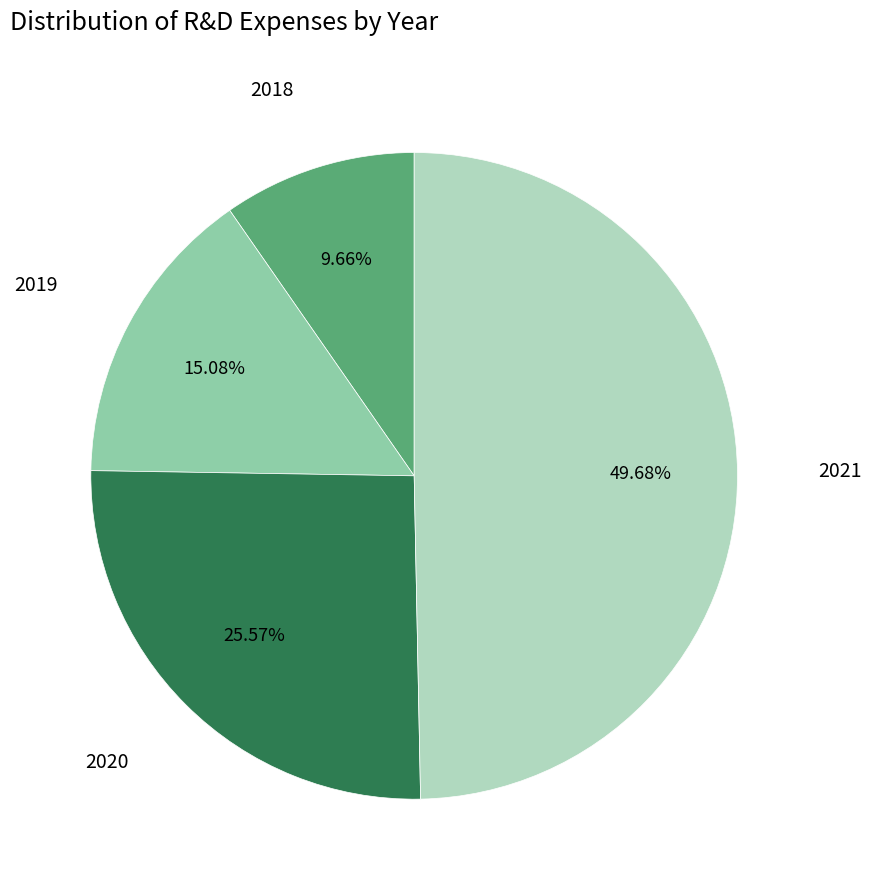

Is there a majority slice in this chart?

No